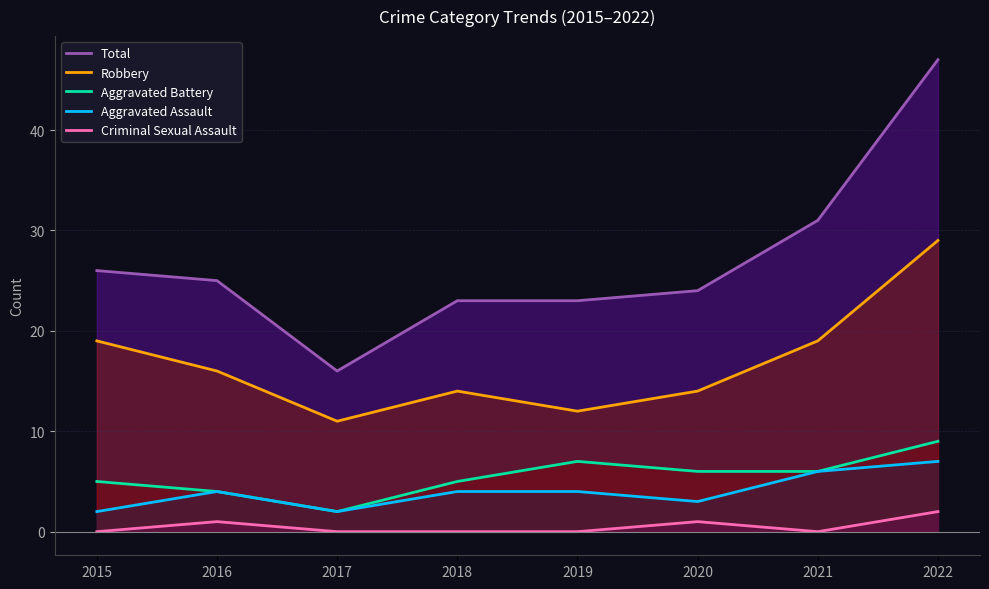

True or false: Aggravated Battery and Criminal Sexual Assault cross at least once.

False